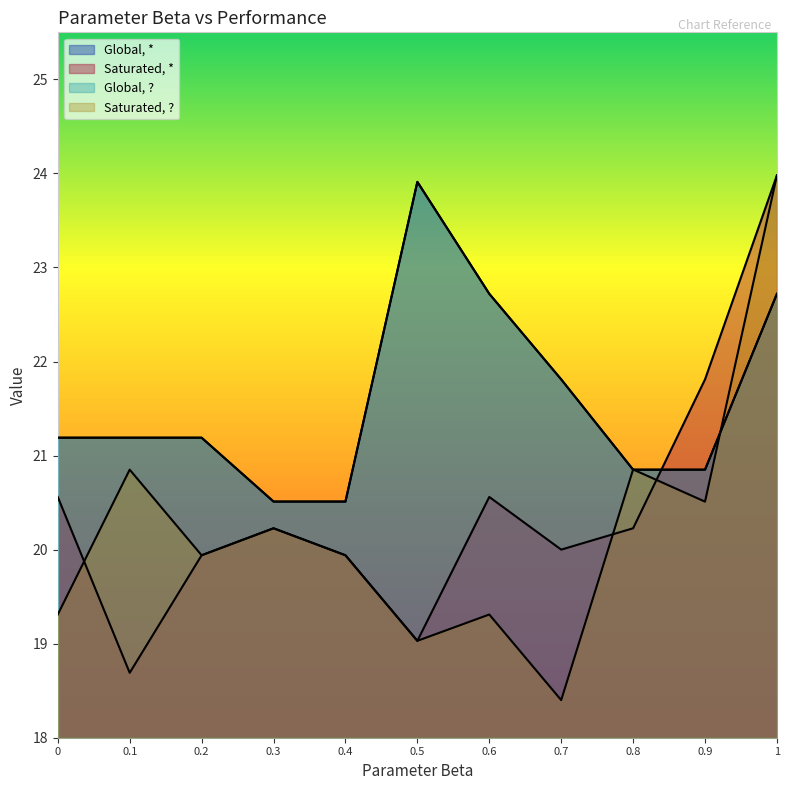

Where do Global, ? and Saturated, * first cross each other?

0.8 and 0.9